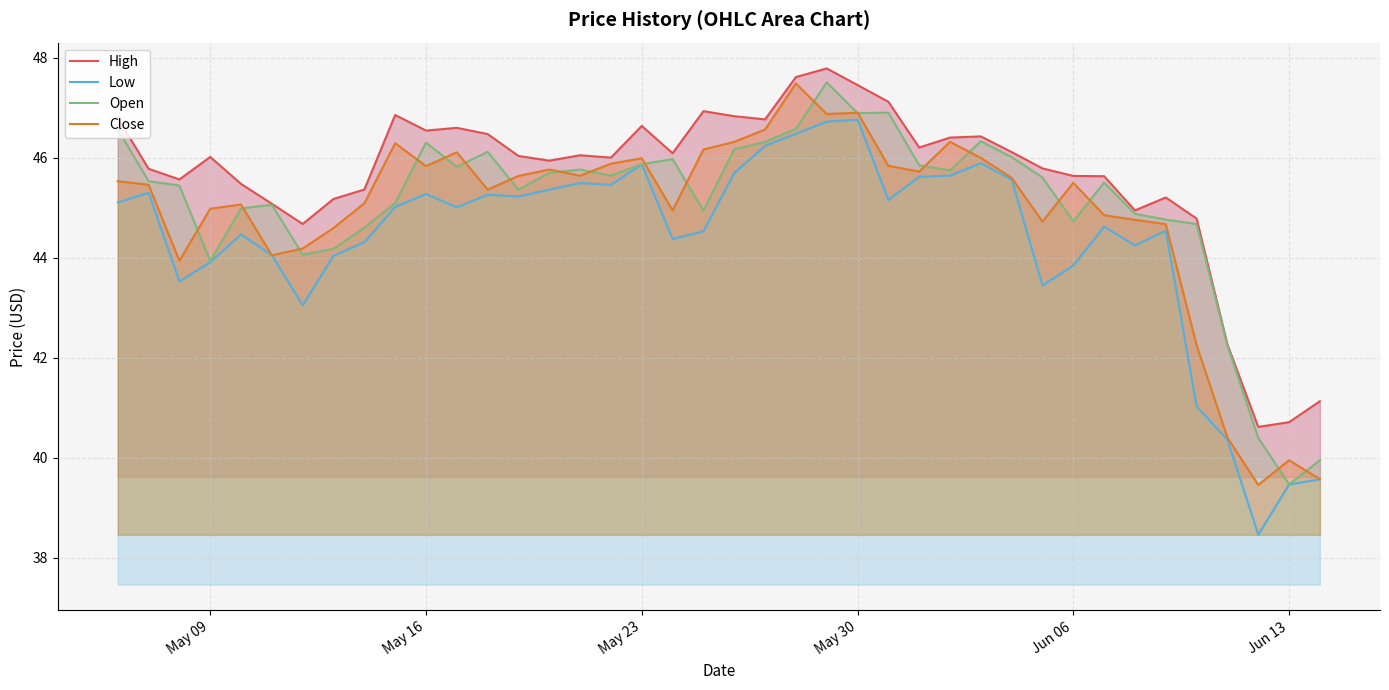

The value of Close at May 23 is 26.0. True or false?

False